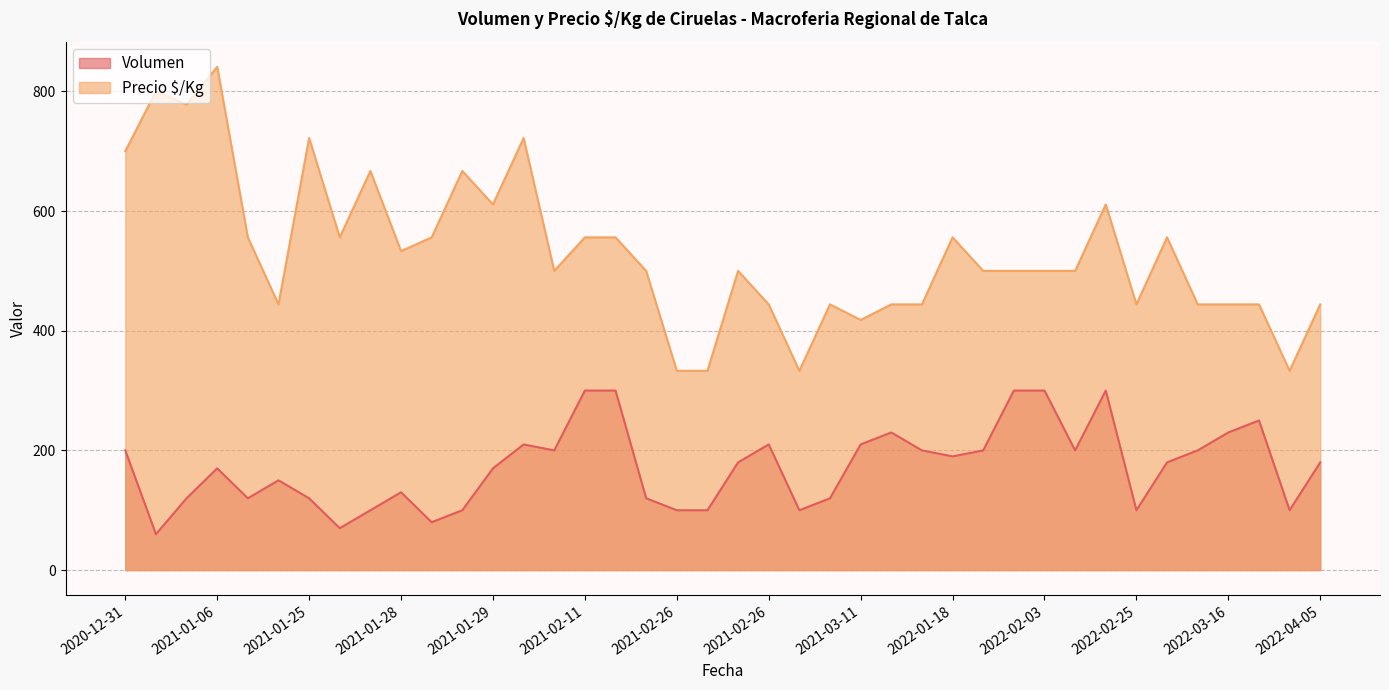

What is the difference between the maximum and minimum values in the Volumen series?

240